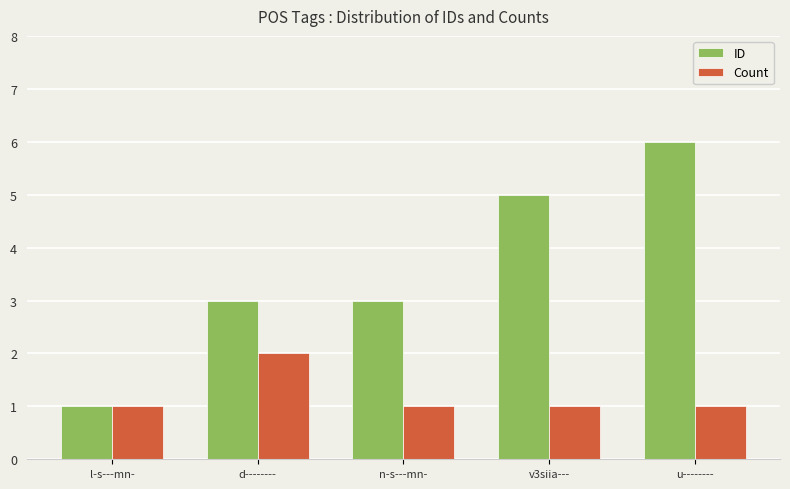

What is the label of the 1st bar from the right?

u--------